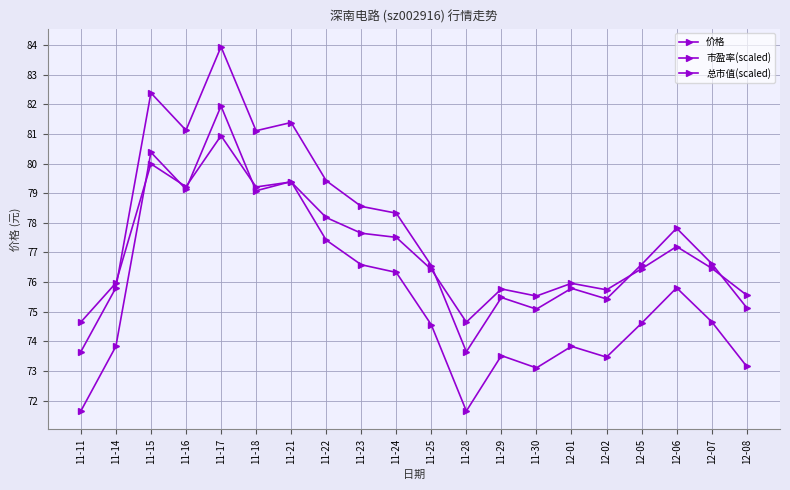

At which category does the chart reach its peak across all series?

11-17